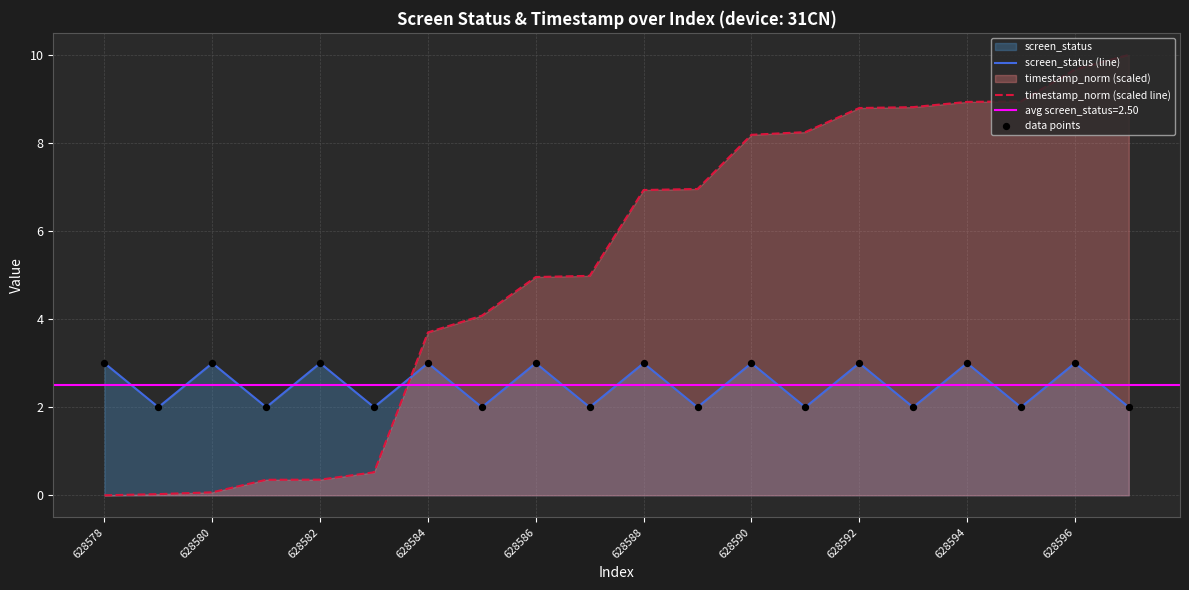

Is the value of timestamp_norm (scaled line) at 628586 greater than the value of screen_status (line) at 628578?

Yes